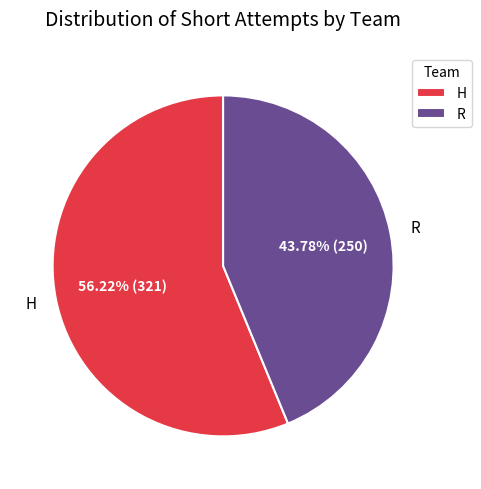

What is the ratio of the value at H to the value at R?

1.3